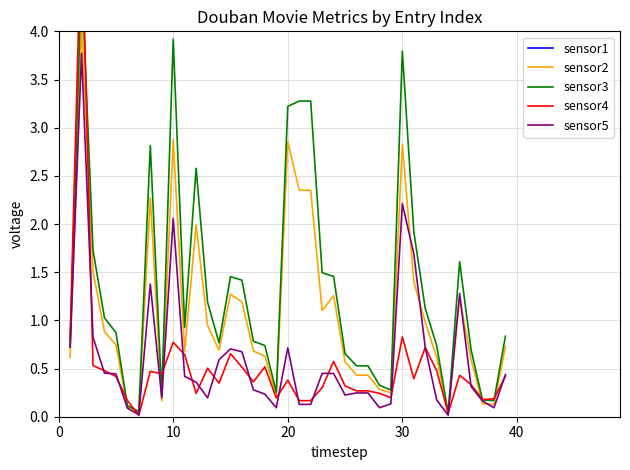

Count the number of data series in this chart.

5